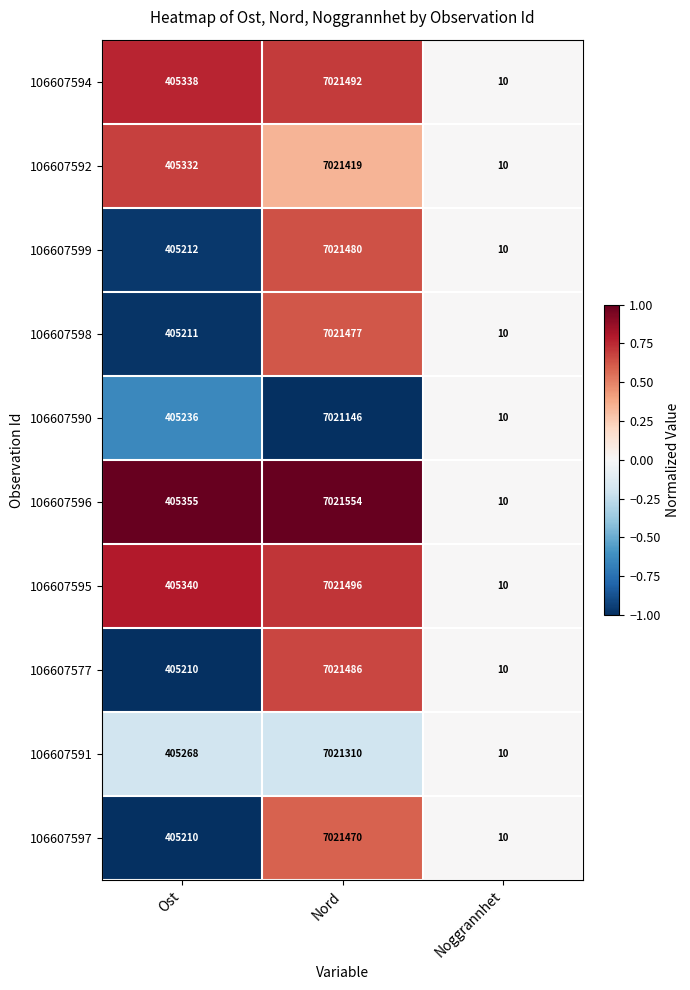

What is the approximate value of 106607598 at Noggrannhet, to the nearest 10?

10